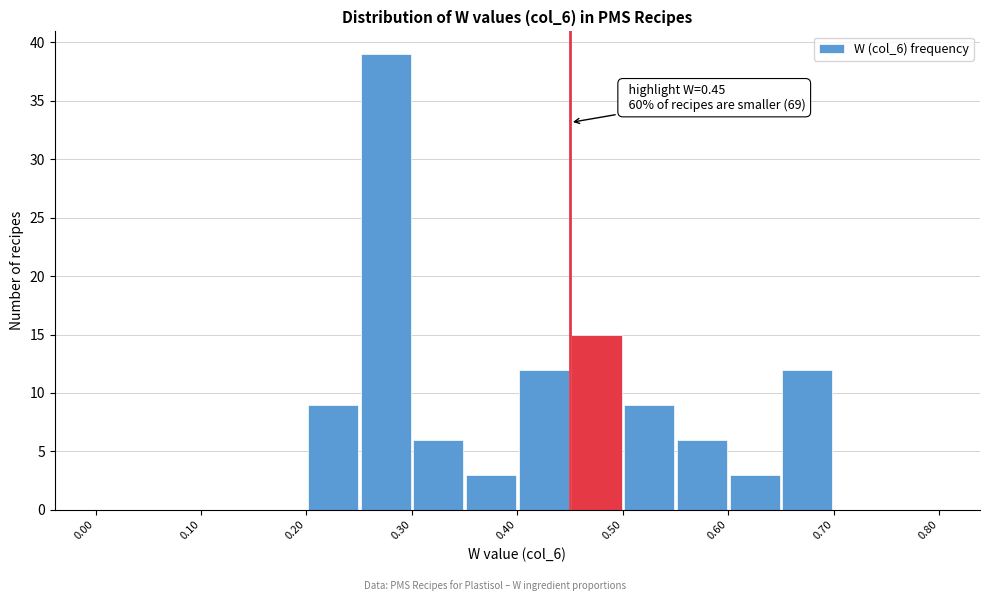

Which range on the x-axis has the tallest bar?

0.25 to 0.30